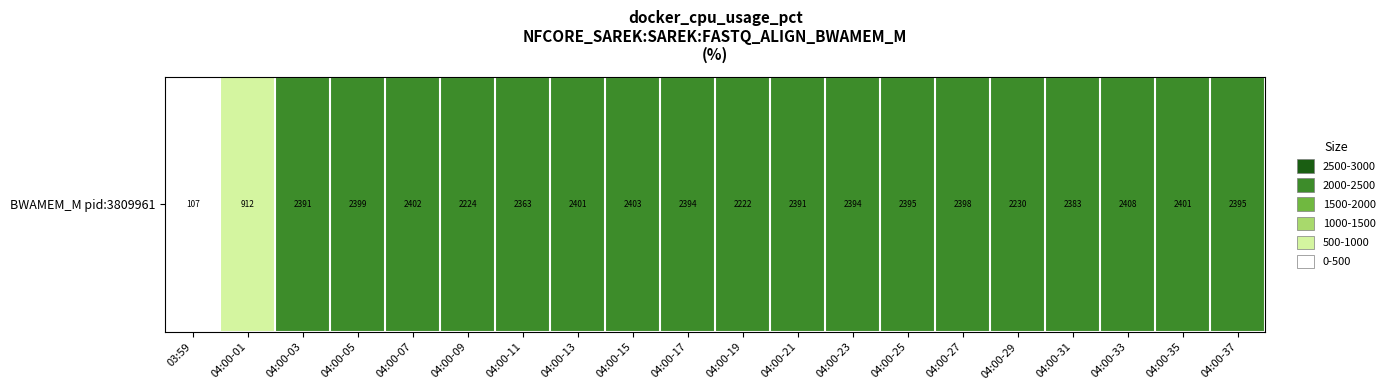

Which label corresponds to the largest value in the chart?

04:00-33